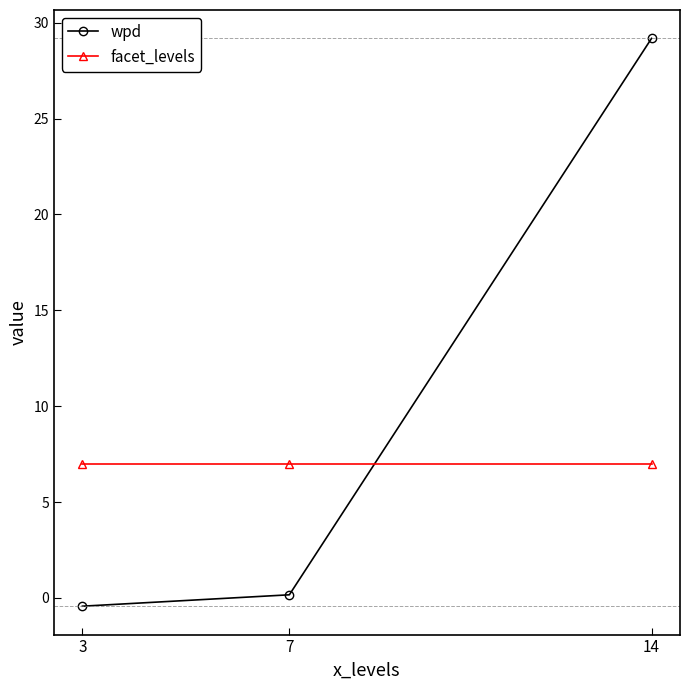

At 3, list the series in order from smallest to largest.

wpd, facet_levels